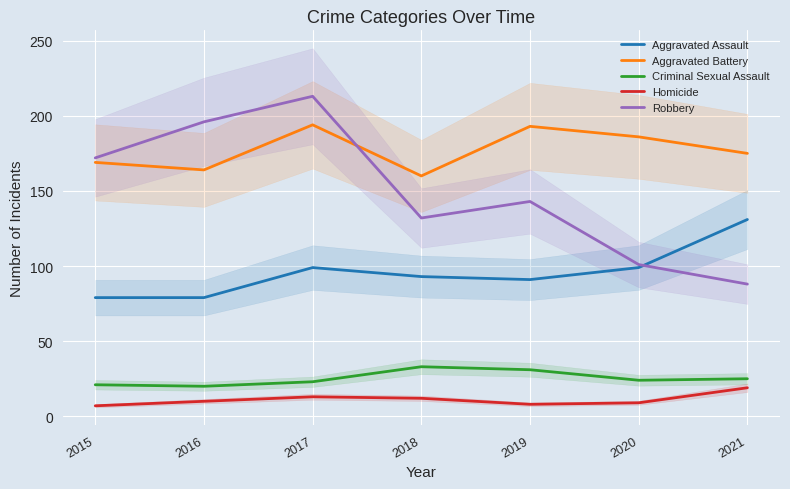

At which category does the chart reach its minimum across all series?

2015